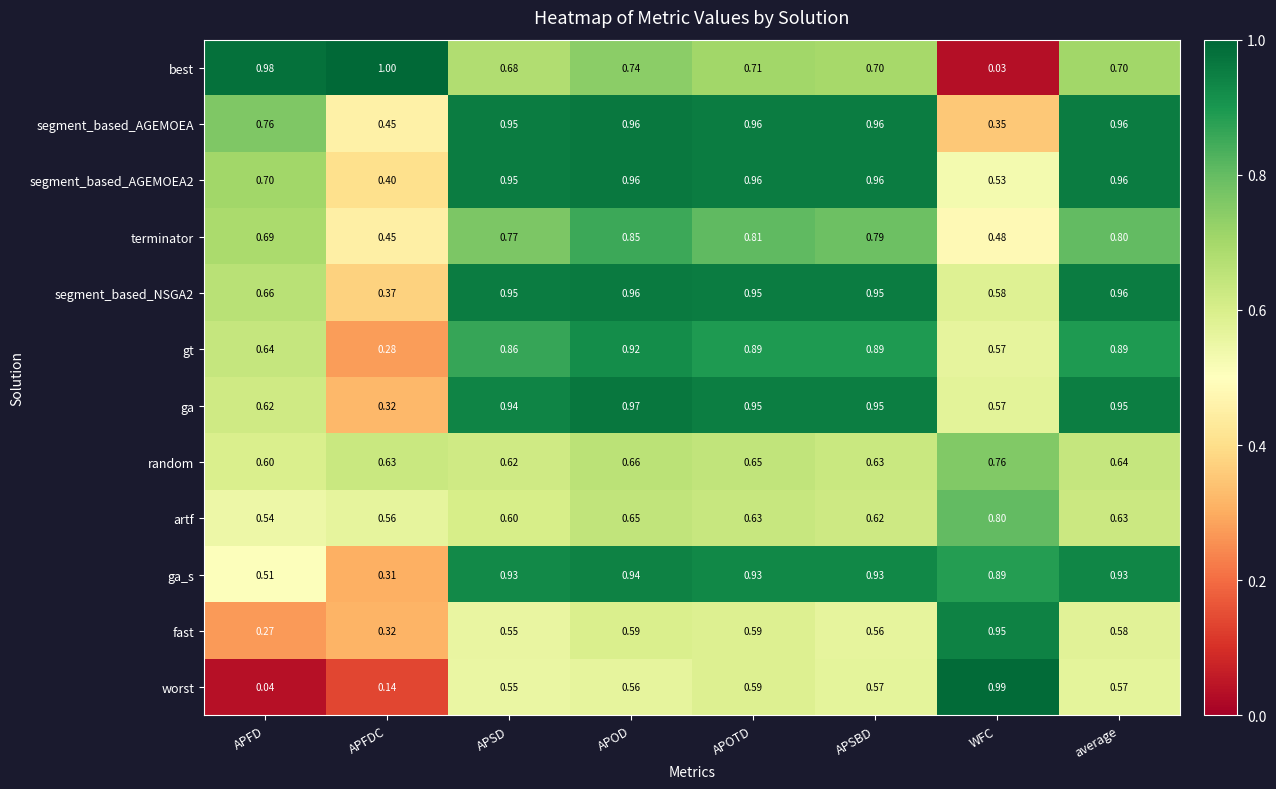

Where is random nearest to the value 0?

APFD